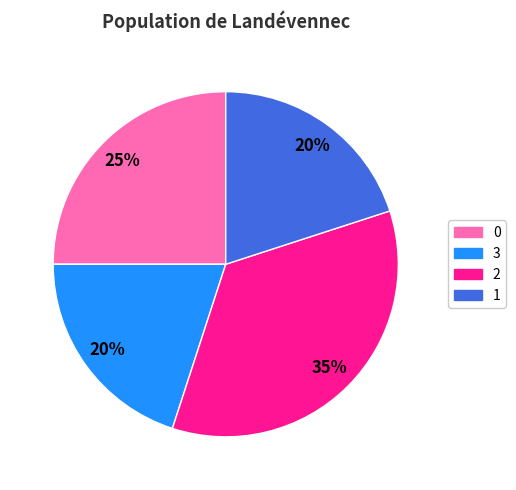

To the nearest percent, what is the average slice percentage?

25%